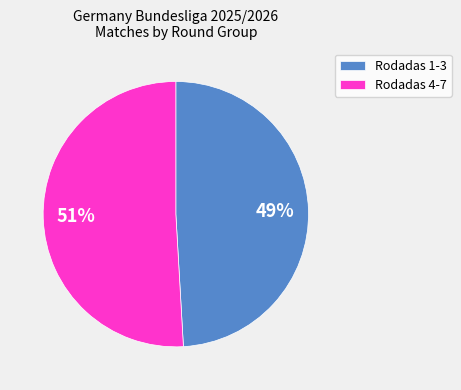

How many segments does this pie chart have?

2